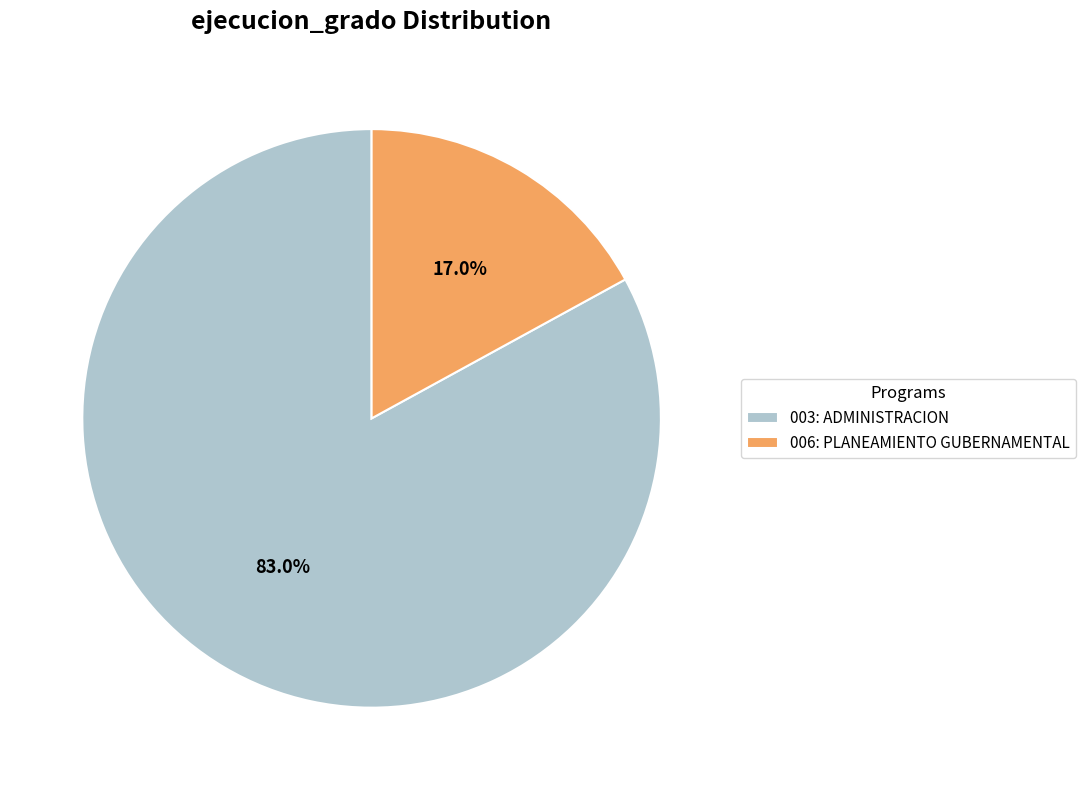

What is the total percentage of 006: PLANEAMIENTO GUBERNAMENTAL and 003: ADMINISTRACION?

100.0%